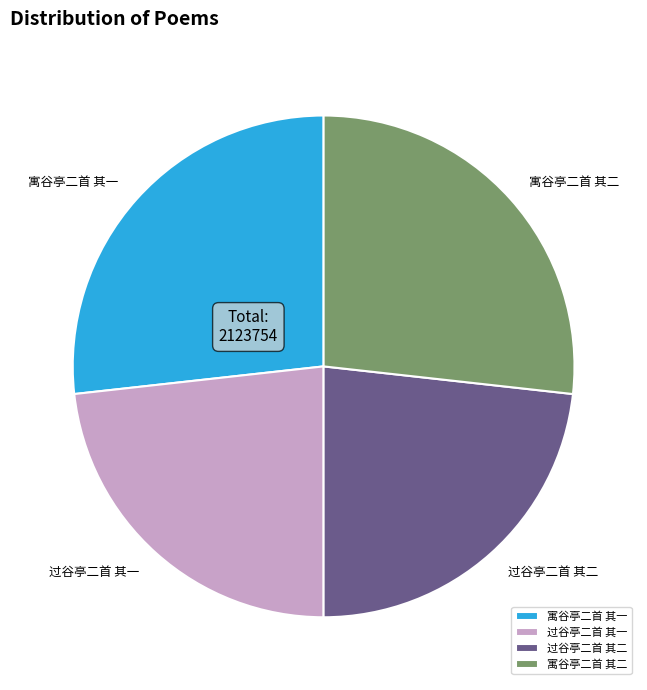

How many segments does this pie chart have?

4